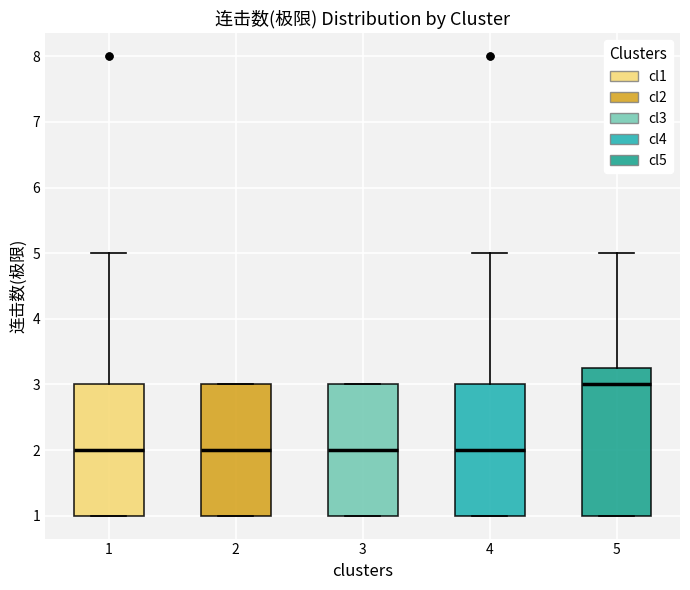

Reading left to right, transcribe this box plot: for each box, give where its median line is, the range the box spans, and where its two whiskers end, as read against the y-axis. The values are not printed on the chart, so give them approximately, as read against the axis.

1: median 2.0, box 1.0 to 3.0, whiskers 1.0 to 5.0
2: median 2.0, box 1.0 to 3.0, whiskers 1.0 to 3.0
3: median 2.0, box 1.0 to 3.0, whiskers 1.0 to 3.0
4: median 2.0, box 1.0 to 3.0, whiskers 1.0 to 5.0
5: median 3.0, box 1.0 to 3.3, whiskers 1.0 to 5.0